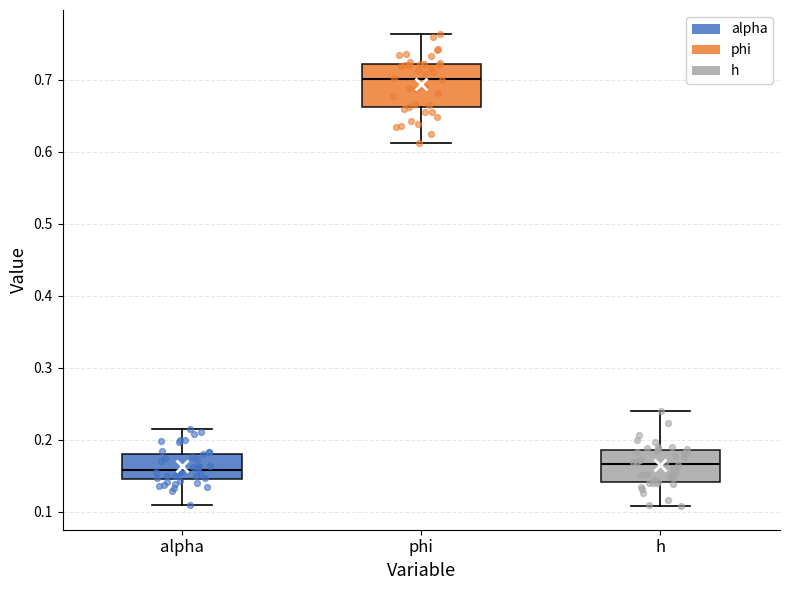

Where does the lower whisker of the box for alpha end on the y-axis? The values are not printed on the chart, so give them approximately, as read against the axis.

0.11